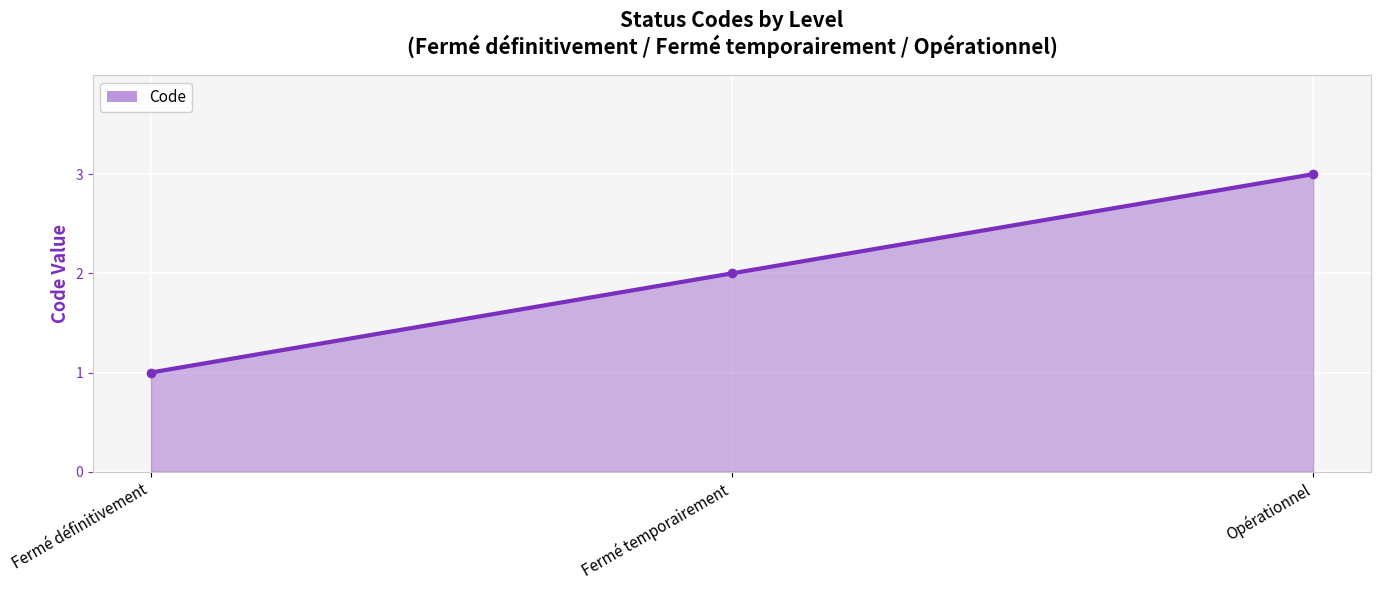

What is the label of the 1st point from the left?

Fermé définitivement